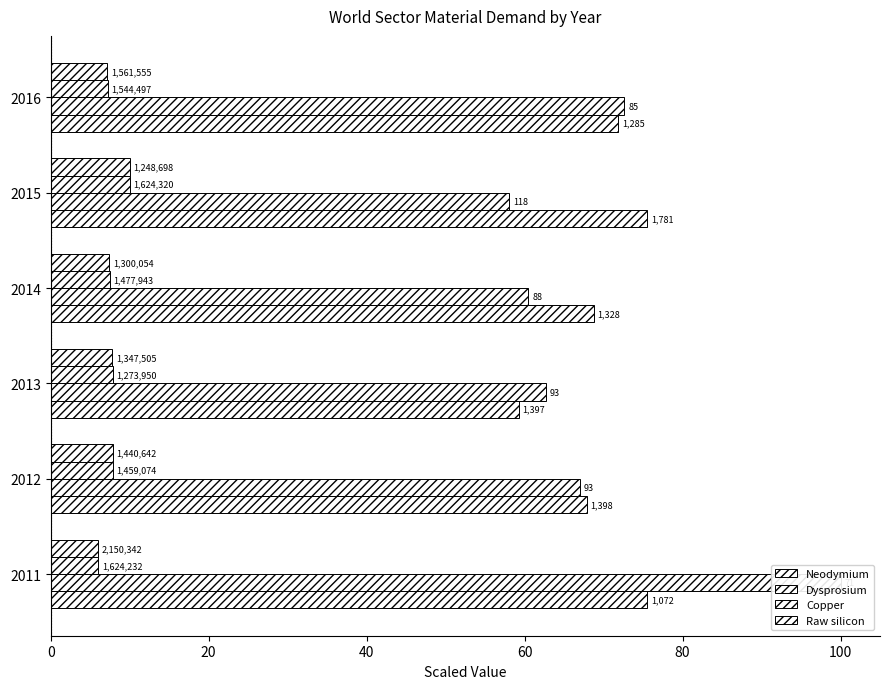

Reading right to left, extract all data points from this chart.

Neodymium: 100=71.8	80=75.5	60=68.7	40=59.2	20=67.9	0=75.5
Dysprosium: 100=72.6	80=58.1	60=60.5	40=62.7	20=67.0	0=100.0
Copper: 100=7.2	80=10.0	60=7.5	40=7.8	20=7.8	0=6.0
Raw silicon: 100=7.2	80=10.0	60=7.4	40=7.8	20=7.8	0=6.0